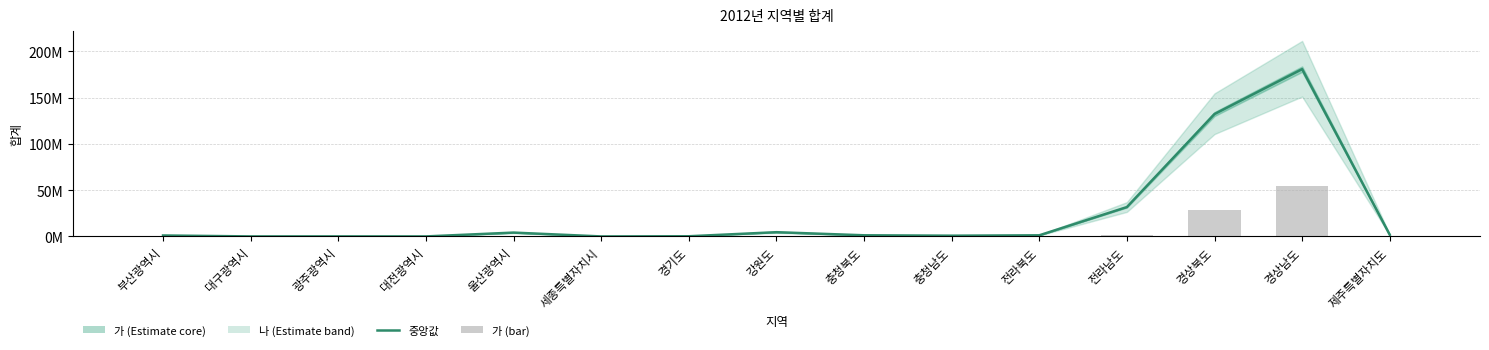

What value does the 중앙값 (mid) series have at 세종특별자치시?

66.0